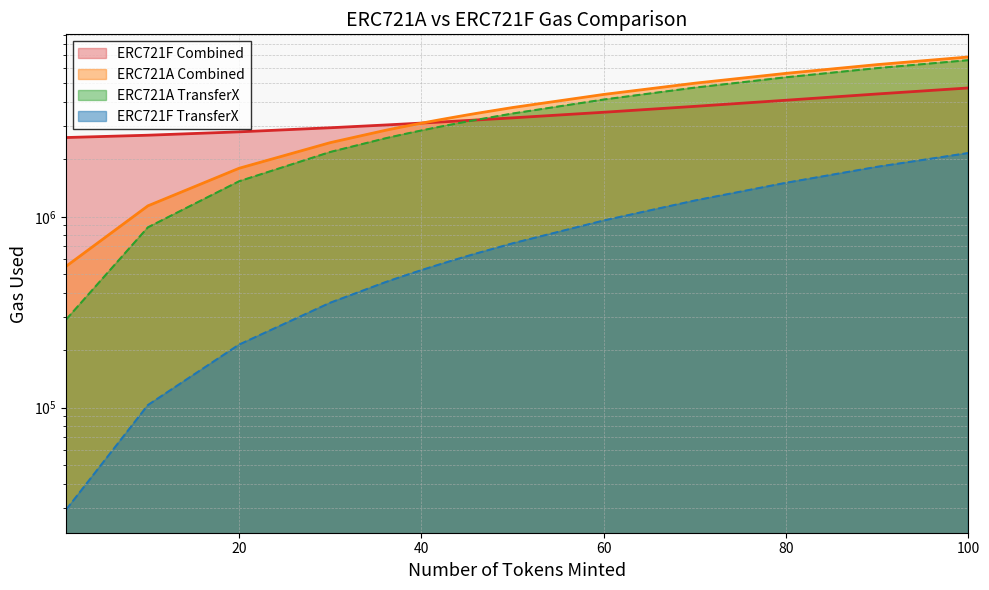

List the labels in order of ERC721F TransferX value, smallest first.

1, 10, 20, 30, 36, 37, 38, 39, 40, 41, 42, 43, 44, 45, 46, 50, 60, 70, 80, 90, 100